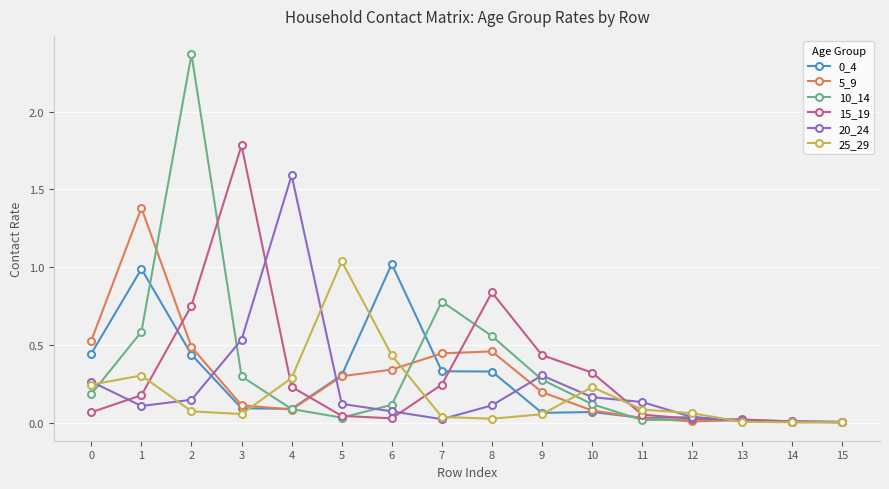

The 20_24 series shows 0.2 at 5. True or false?

False